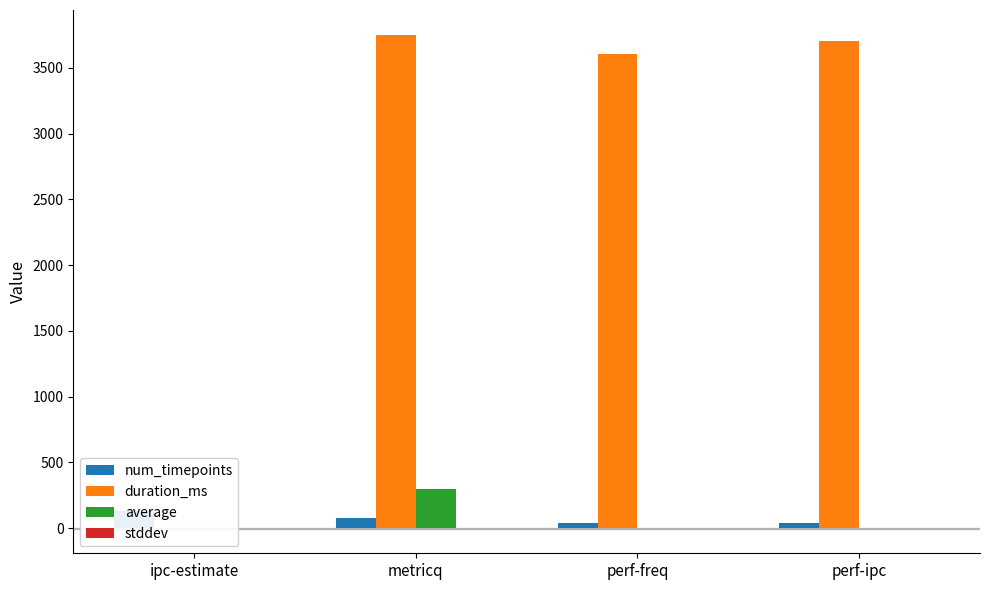

Between perf-ipc and ipc-estimate, which is larger?

ipc-estimate